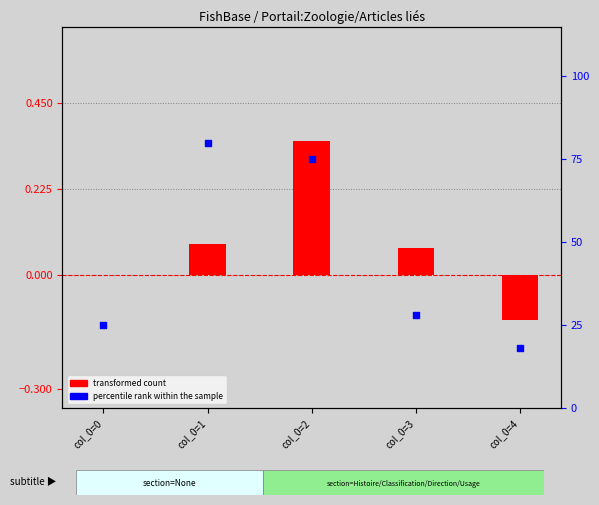

What are all the series names shown in the legend?

transformed count, percentile rank within the sample